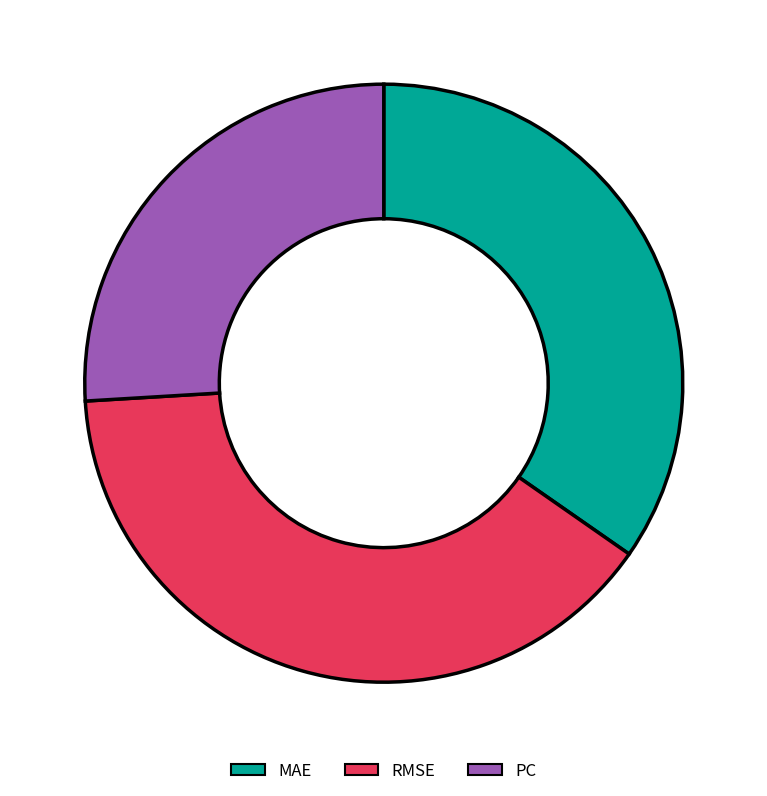

Do MAE and RMSE together represent more than half of the pie?

Yes